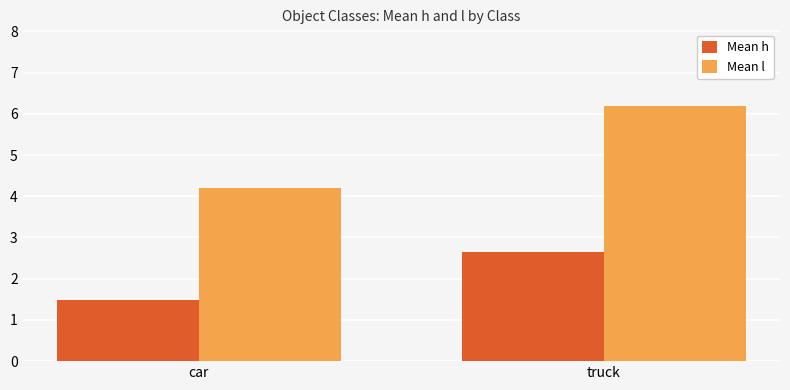

Which series has the widest spread of values?

Mean l